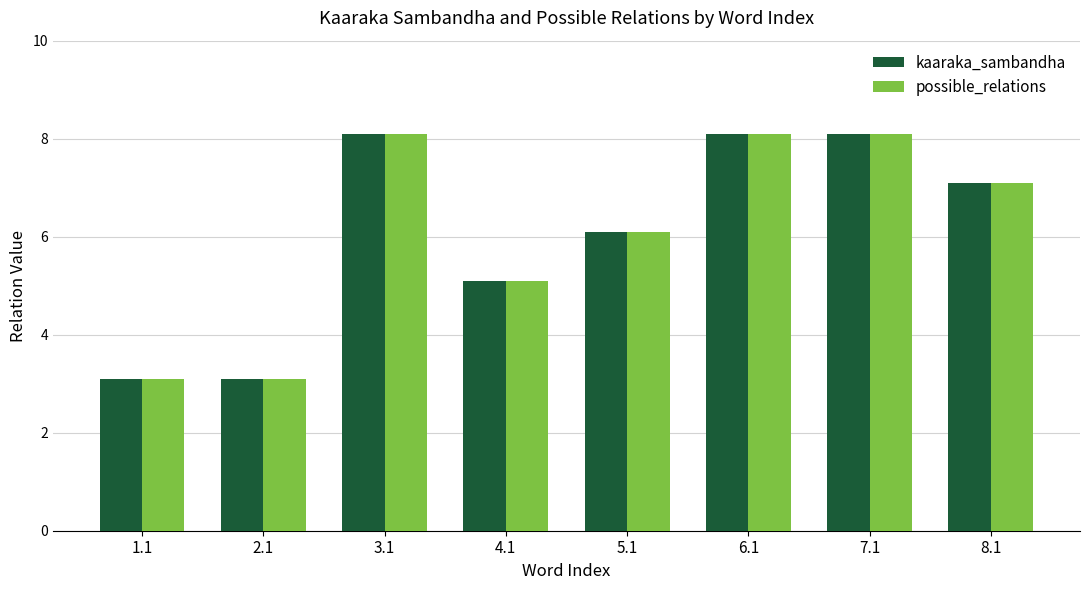

Are the bars horizontal?

No